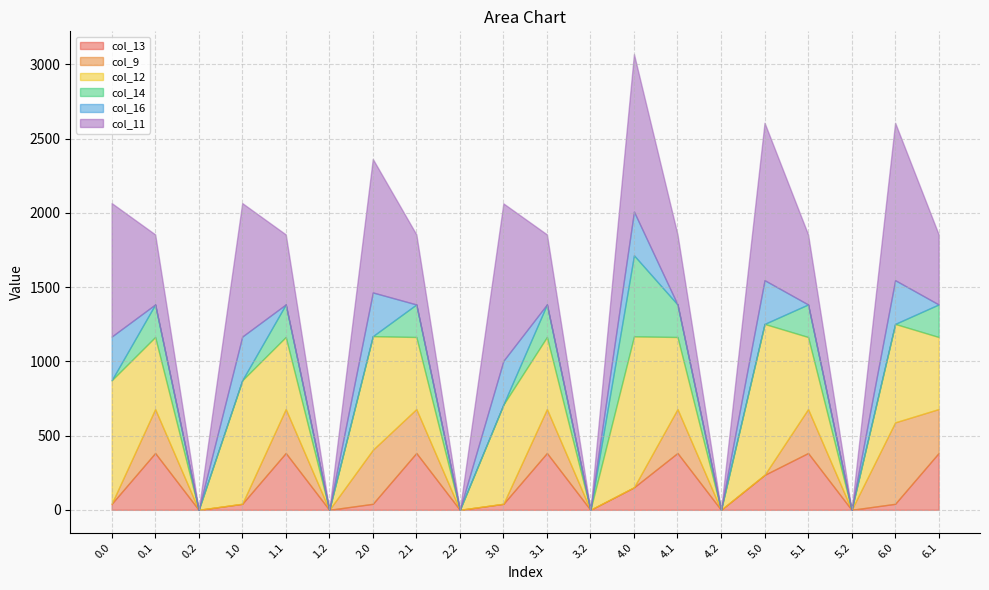

Is the value of col_14 at 1.2 greater than the value of col_9 at 0.2?

No